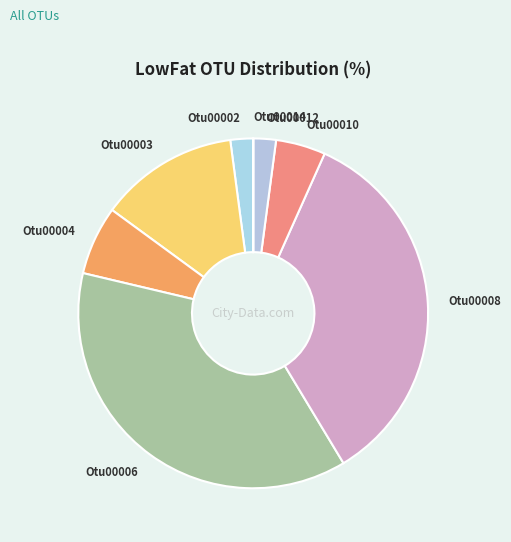

The Otu00010 slice represents 5% of the pie. True or false?

True